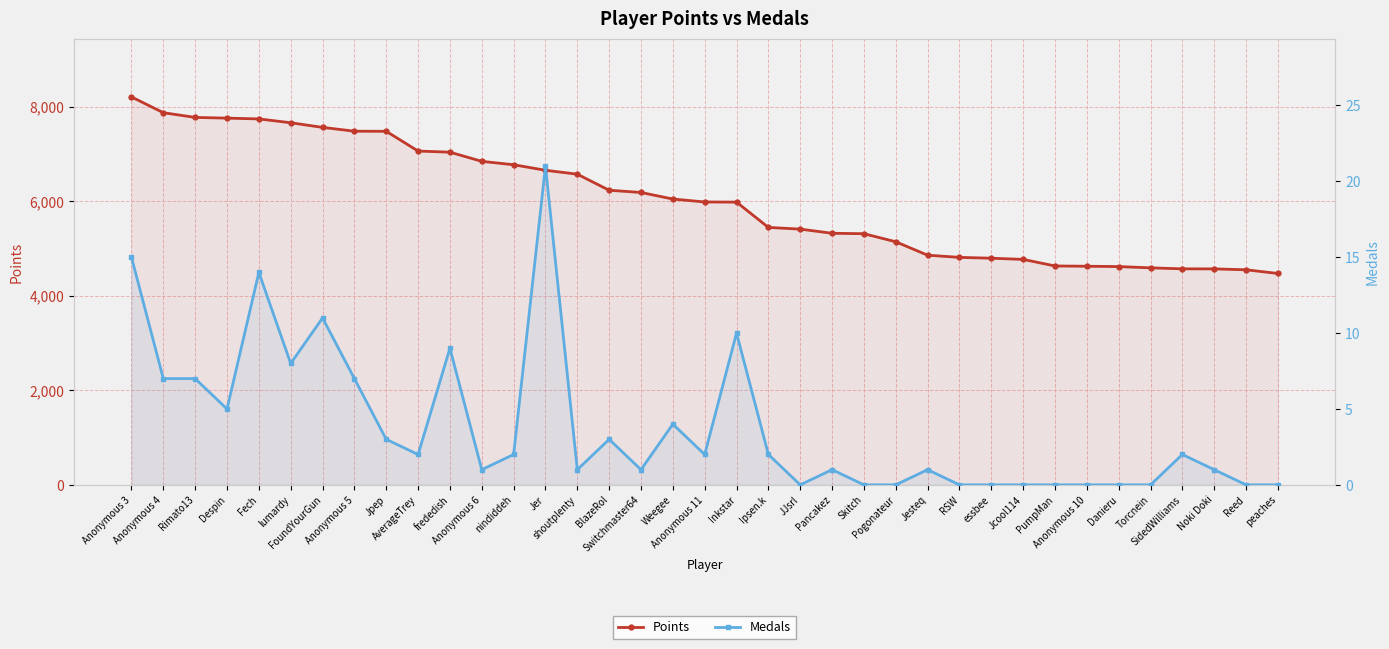

What is the average value of the Medals series?

4